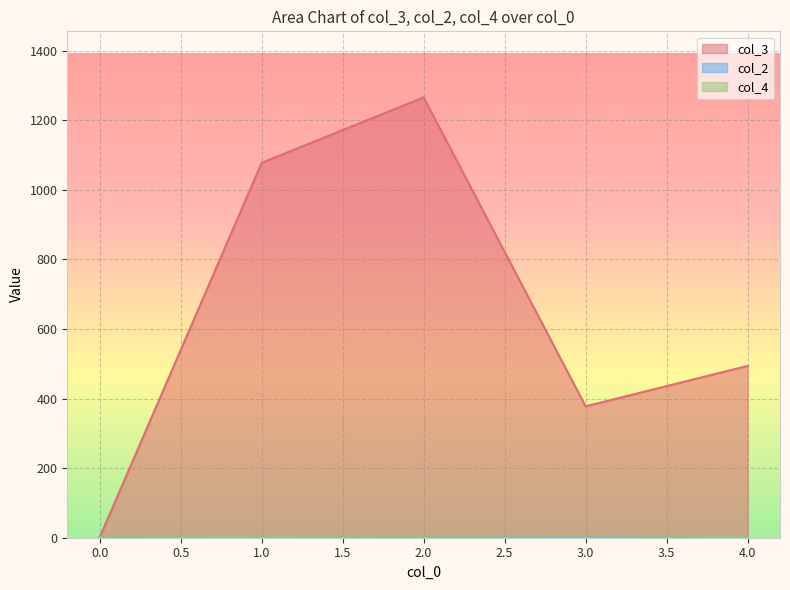

At which category is the sum across all series the highest?

2.0